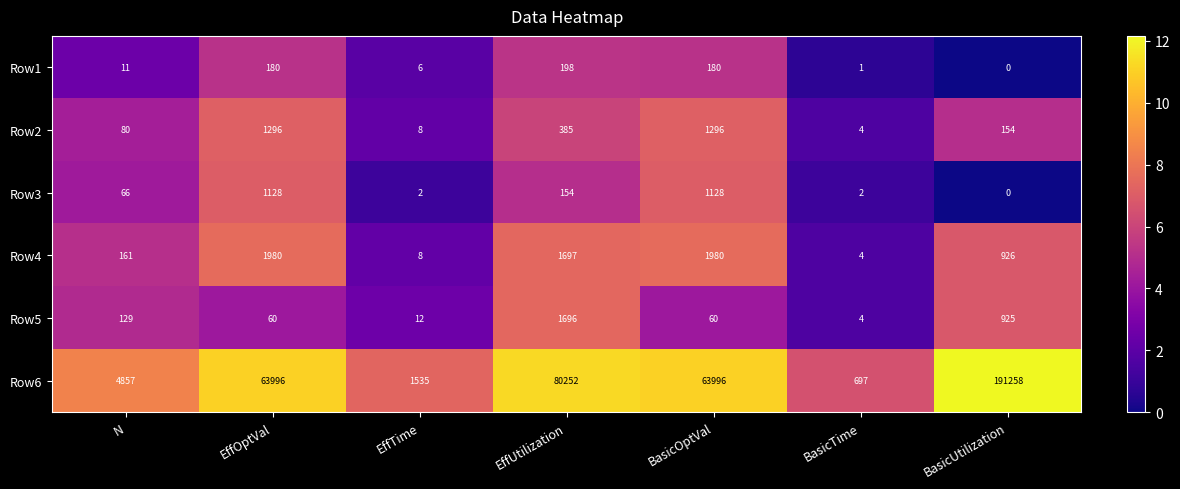

List the series in order of their peak value, highest first.

Row6, Row4, Row5, Row2, Row3, Row1